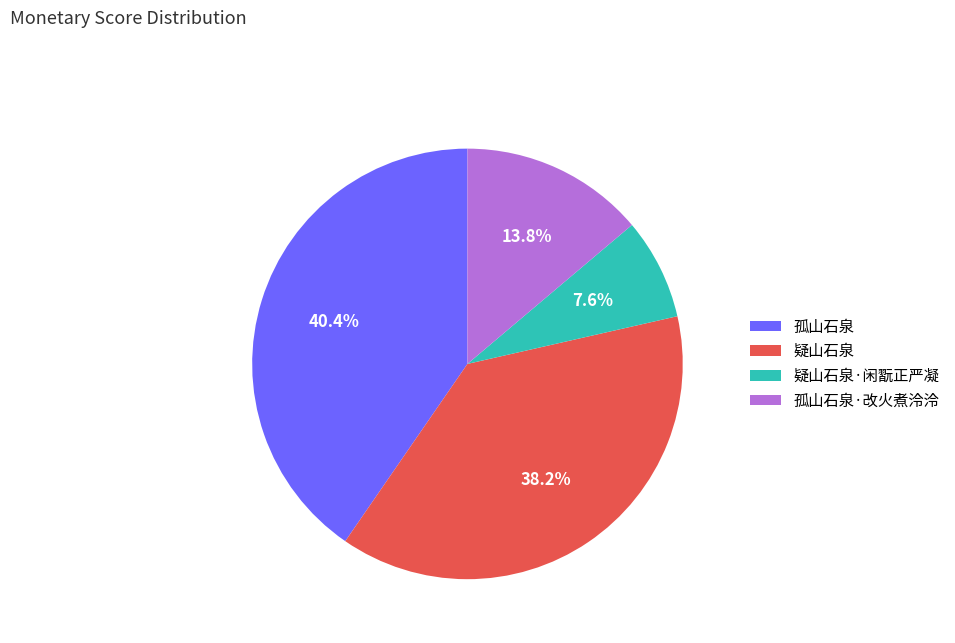

To the nearest percent, what portion does 疑山石泉 represent?

38%